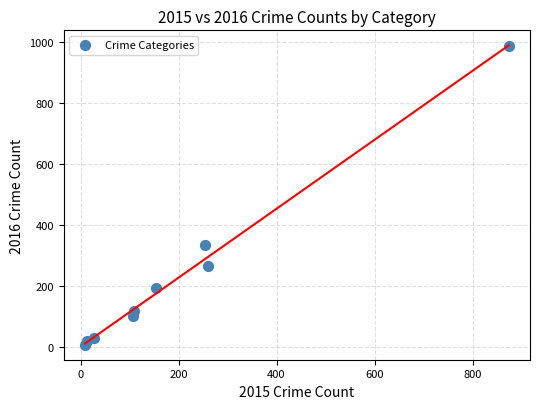

What is the range of X values (max minus min)?

865